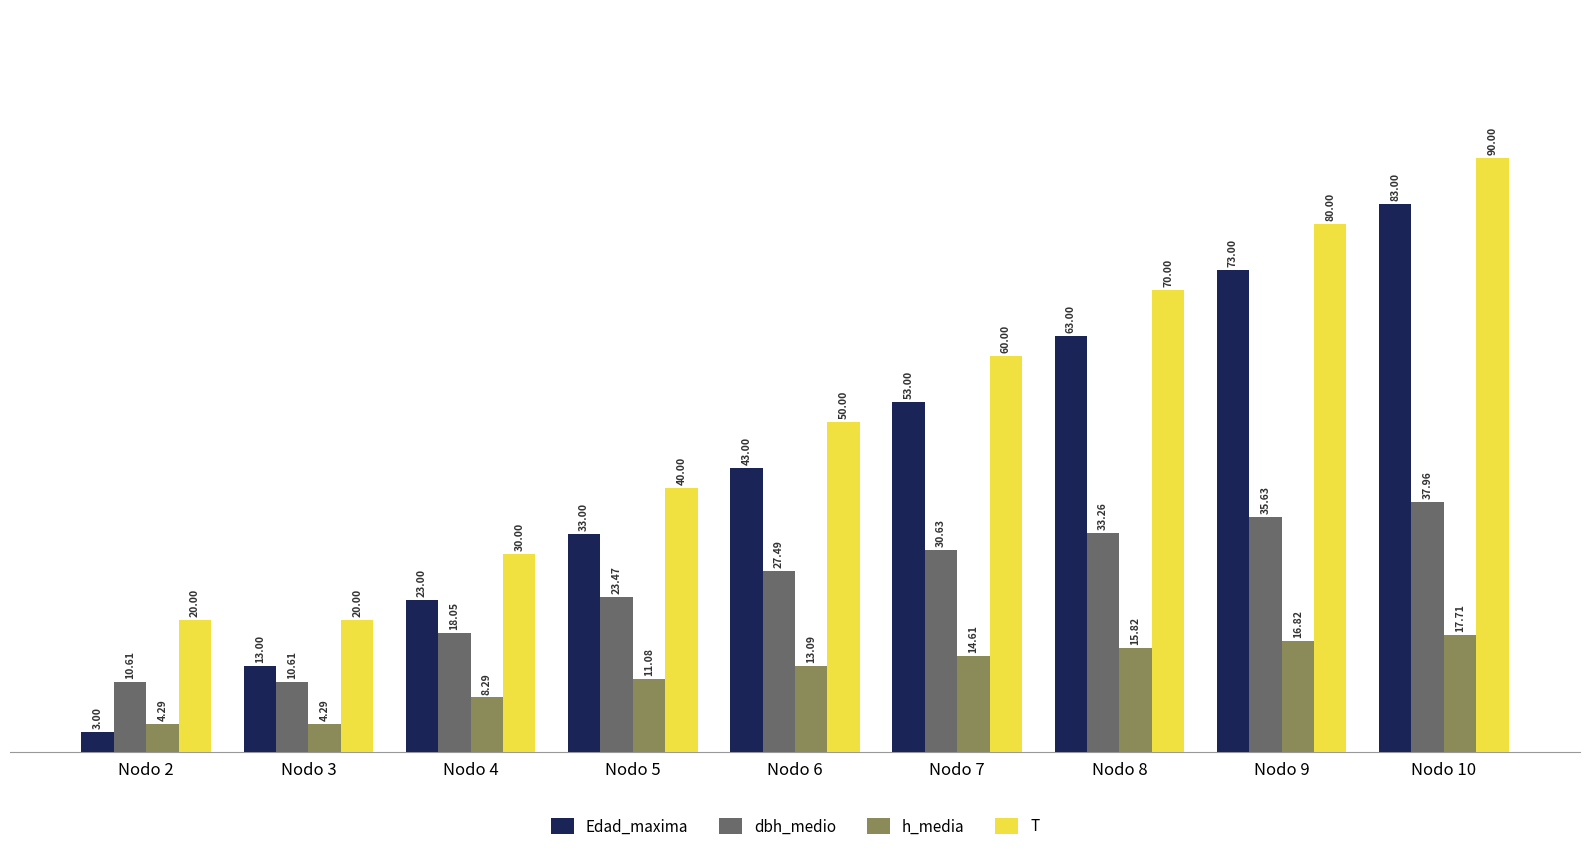

Rank the series by their maximum value, from highest to lowest.

T, Edad_maxima, dbh_medio, h_media